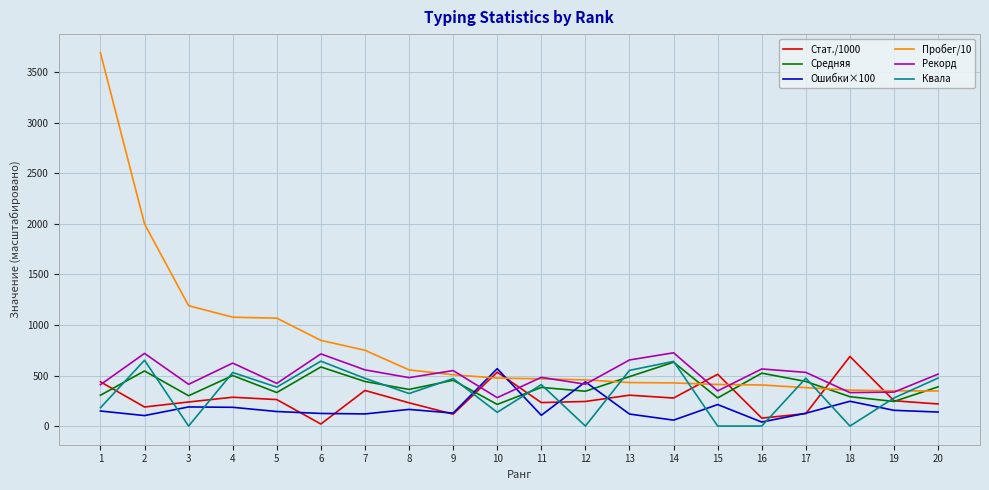

Is the value of Пробег/10 at 20 greater than the value of Стат./1000 at 15?

No